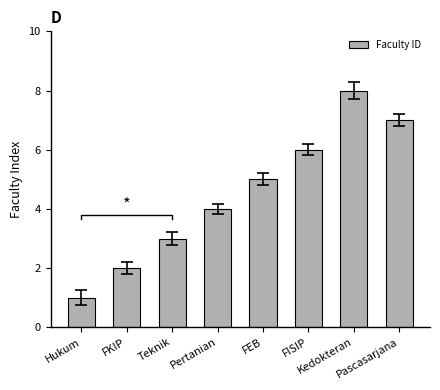

Which label corresponds to the largest value in the chart?

Kedokteran